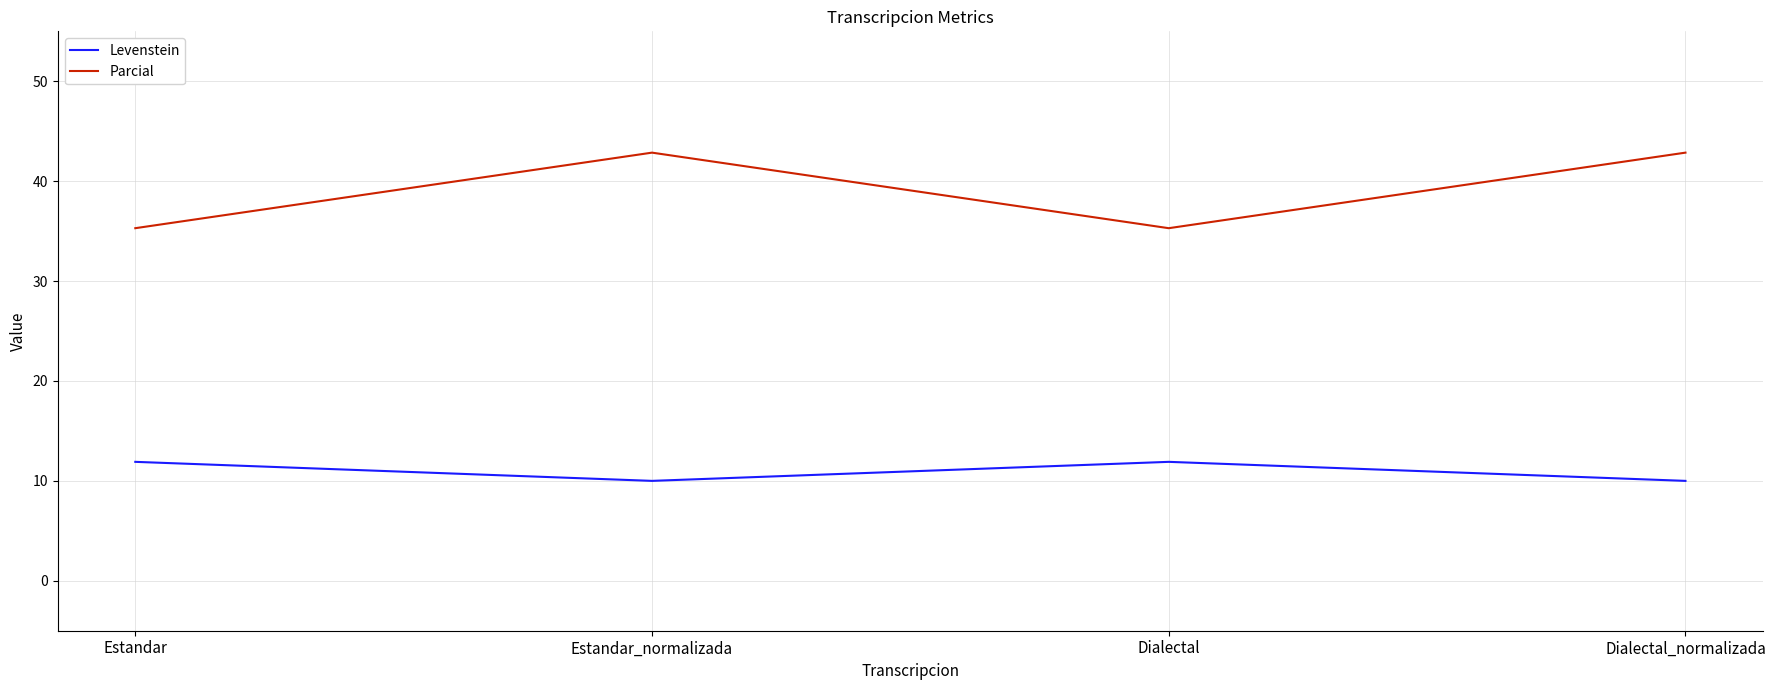

Reading left to right, list all the values displayed in this chart.

Levenstein: 11.9	10.0	11.9	10.0
Parcial: 35.3	42.9	35.3	42.9